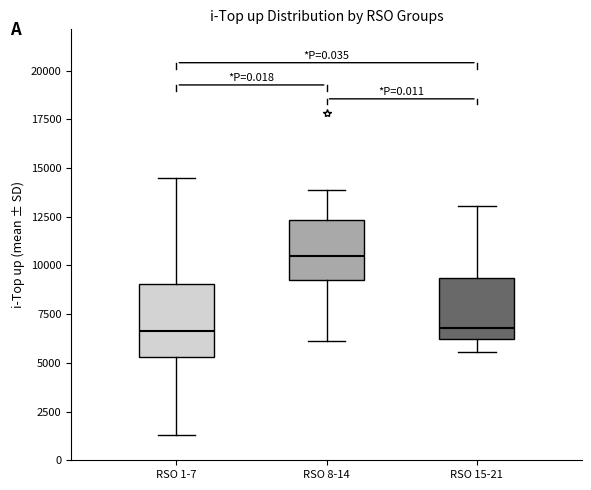

Reading left to right, transcribe this box plot: for each box, give where its median line is, the range the box spans, and where its two whiskers end, as read against the y-axis. The values are not printed on the chart, so give them approximately, as read against the axis.

RSO 1-7: median 6500, box 5500 to 9000, whiskers 1500 to 14500
RSO 8-14: median 10500, box 9500 to 12500, whiskers 6000 to 14000
RSO 15-21: median 7000, box 6000 to 9500, whiskers 5500 to 13000